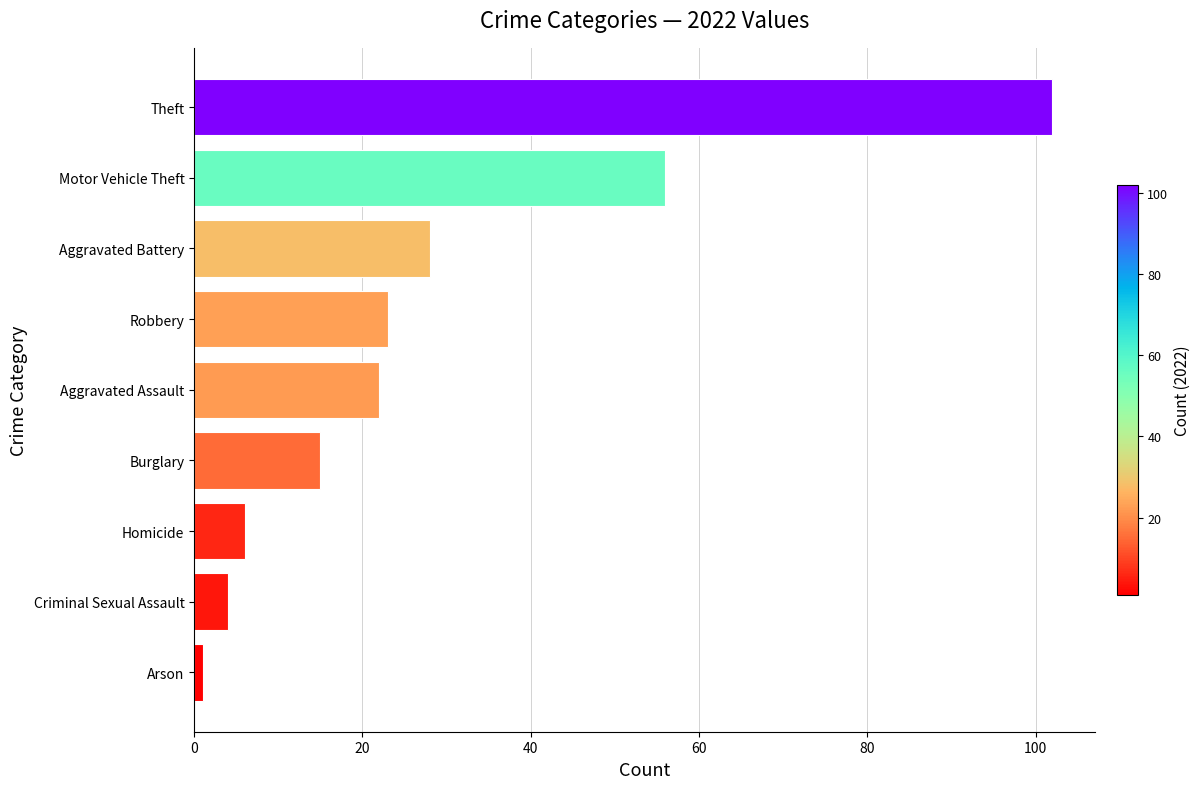

Reading bottom to top, what are all the values shown in this chart?

1	4	6	15	22	23	28	56	102